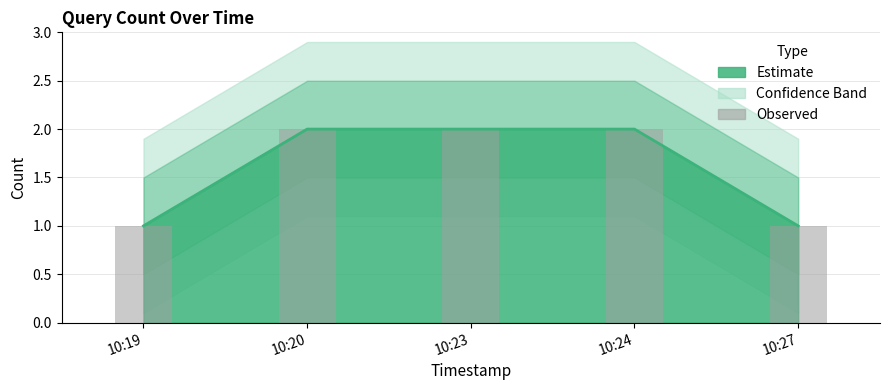

Does the chart contain any negative values?

No